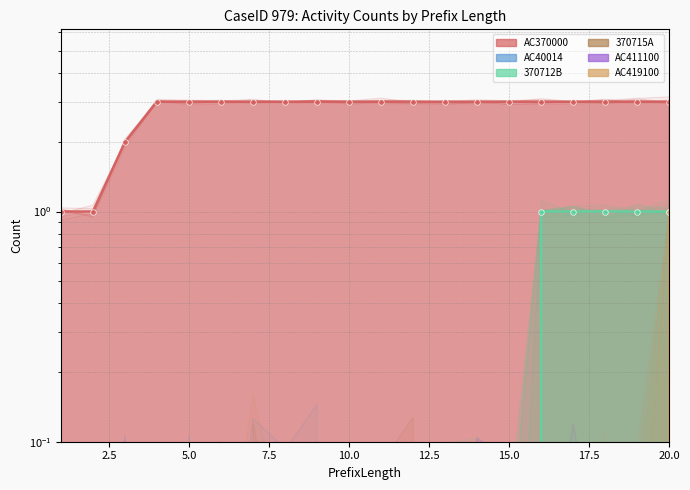

At how many categories does at least one series exceed 1?

18